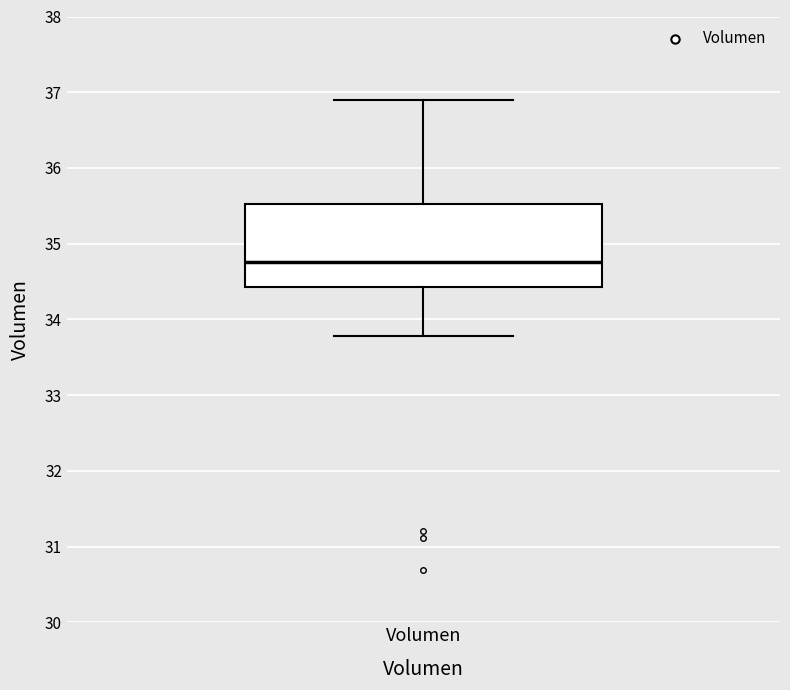

Where does the lower whisker of the box for Volumen end on the y-axis? The values are not printed on the chart, so give them approximately, as read against the axis.

33.8